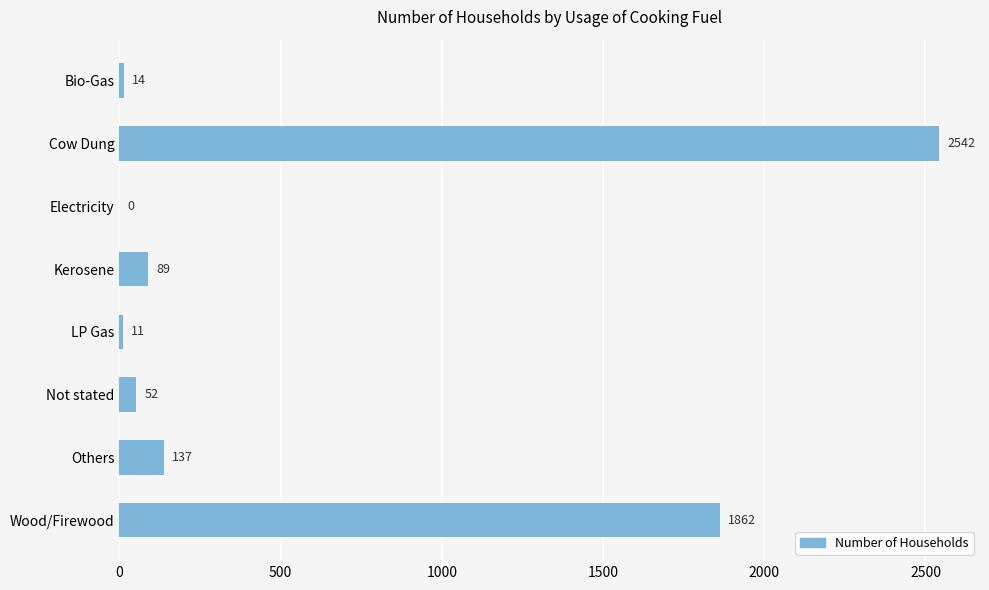

Reading top to bottom, list all the values displayed in this chart.

Bio-Gas=14	Cow Dung=2542	Electricity=0	Kerosene=89	LP Gas=11	Not stated=52	Others=137	Wood/Firewood=1862